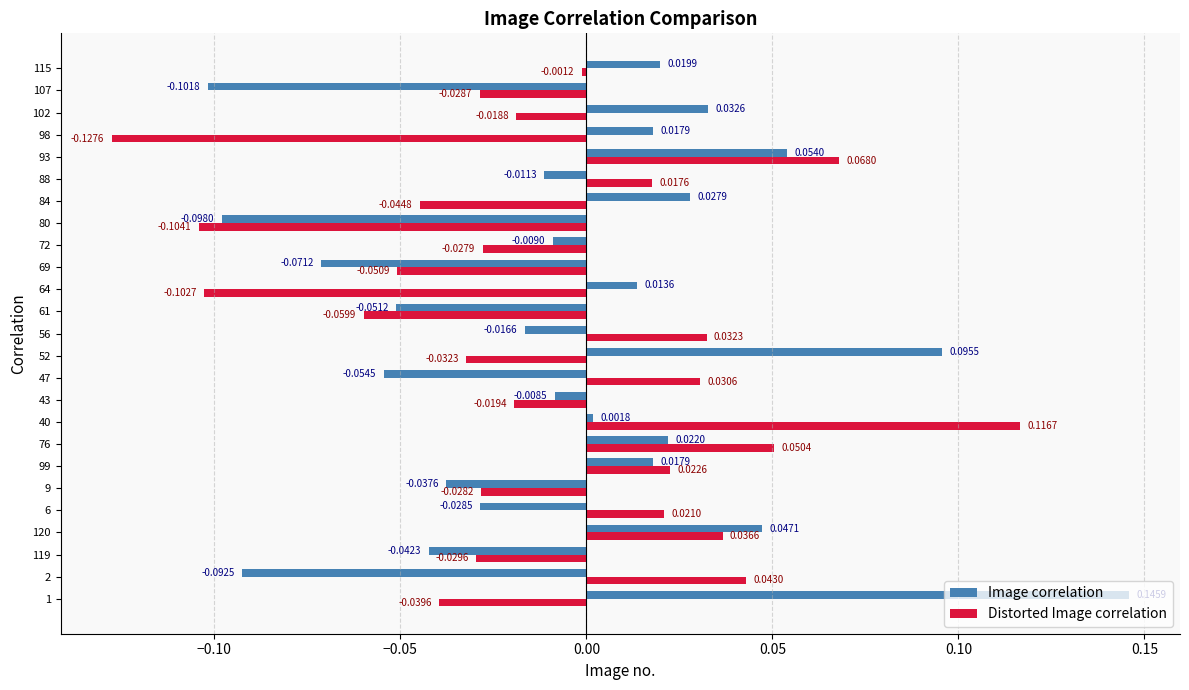

List the series in order of their peak value, lowest first.

Distorted Image correlation, Image correlation